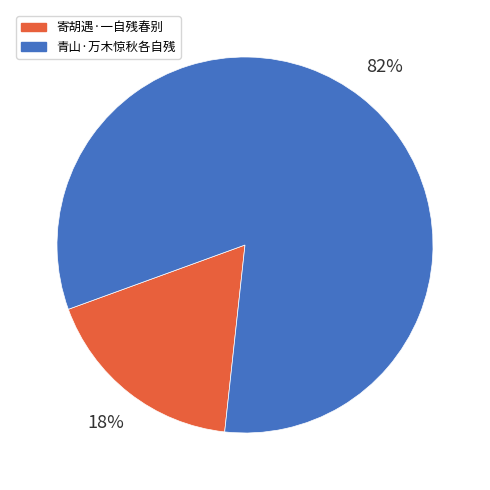

The 寄胡遇·一自残春别 slice represents 12% of the pie. True or false?

False